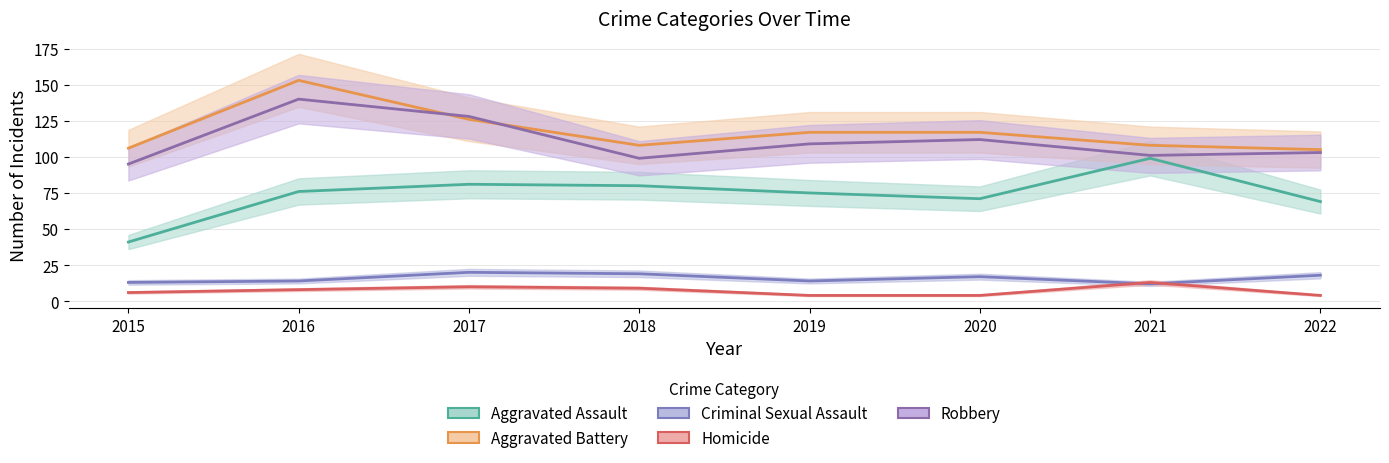

Reading right to left, transcribe all the data shown in this chart.

Aggravated Assault: 69	99	71	75	80	81	76	41
Aggravated Battery: 105	108	117	117	108	126	153	106
Criminal Sexual Assault: 18	12	17	14	19	20	14	13
Homicide: 4	13	4	4	9	10	8	6
Robbery: 103	101	112	109	99	128	140	95